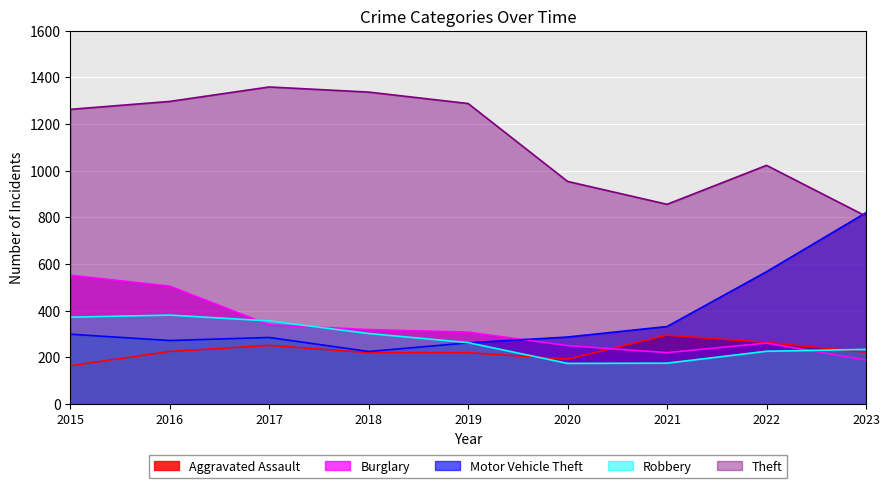

What is the value of the Theft point at the 3rd from the left?

1359